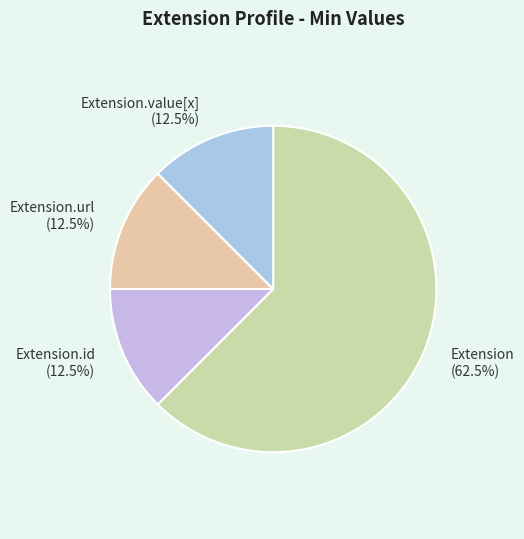

To the nearest percent, what is the average slice percentage?

25%